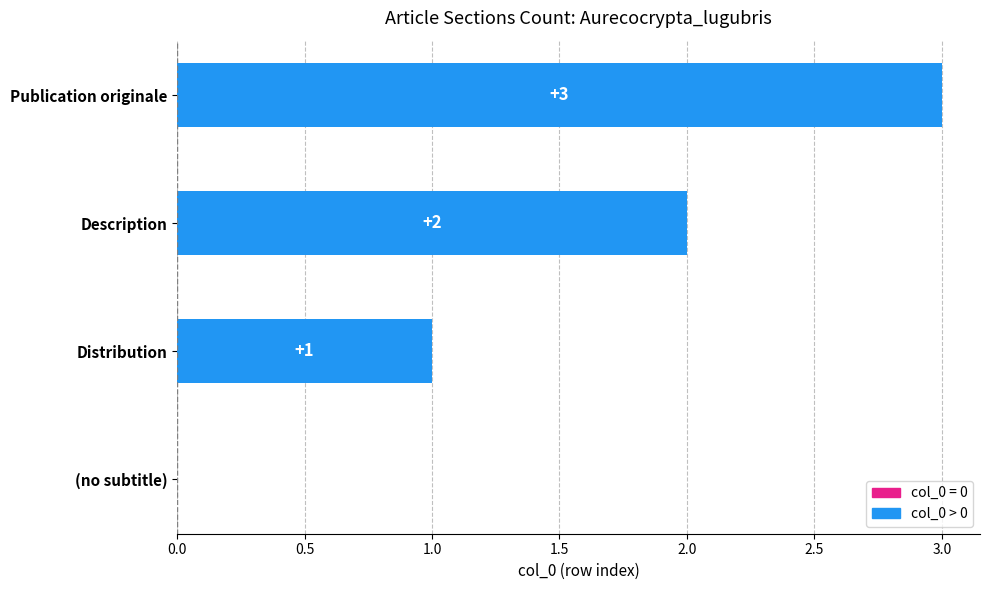

What is the sum of all values?

6